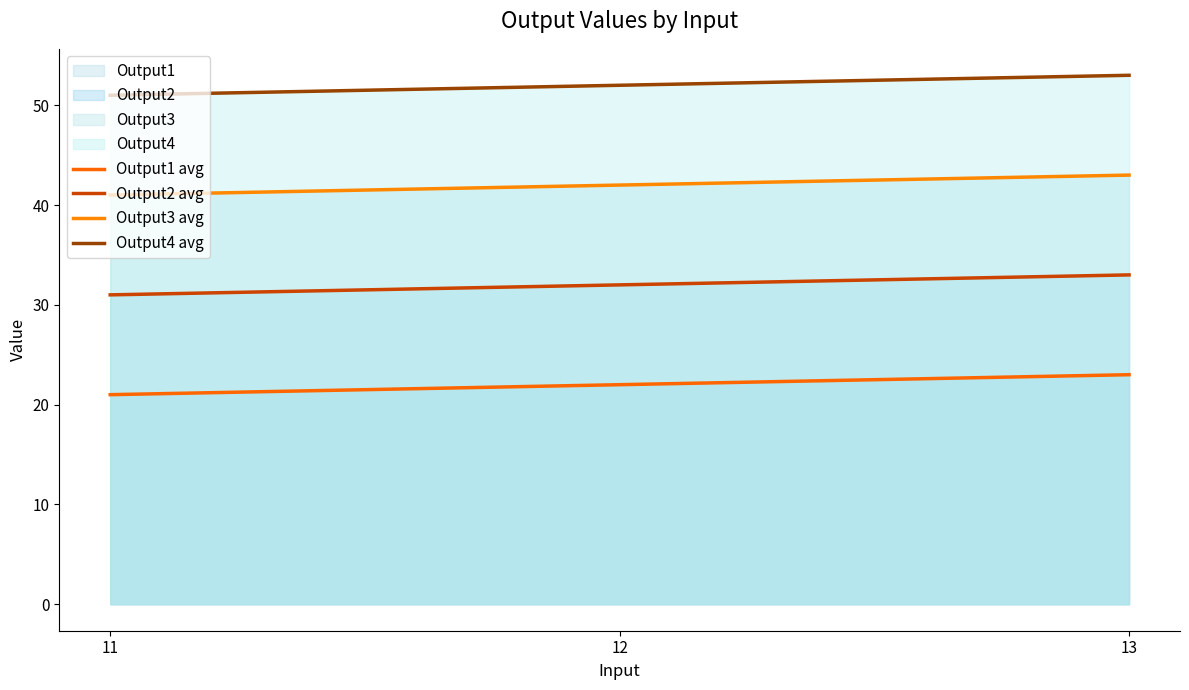

How many Output4 avg values are between 51 and 53?

3